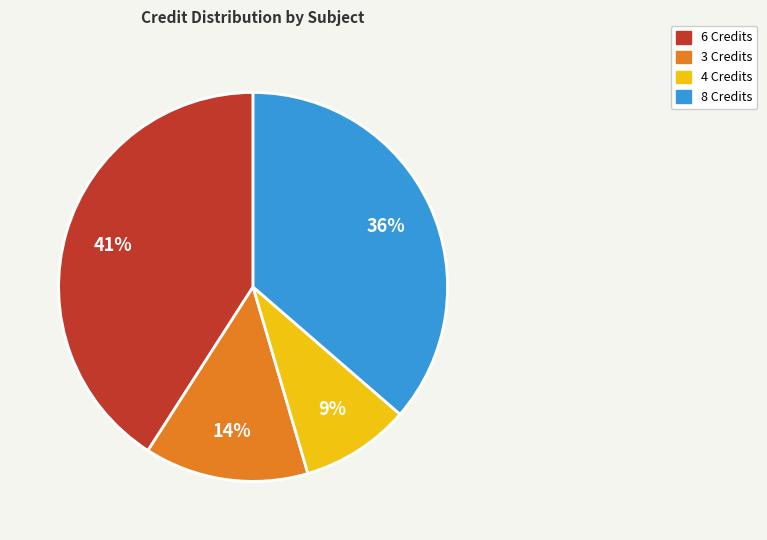

To the nearest percent, what is the difference between the largest and smallest slice percentages?

32%